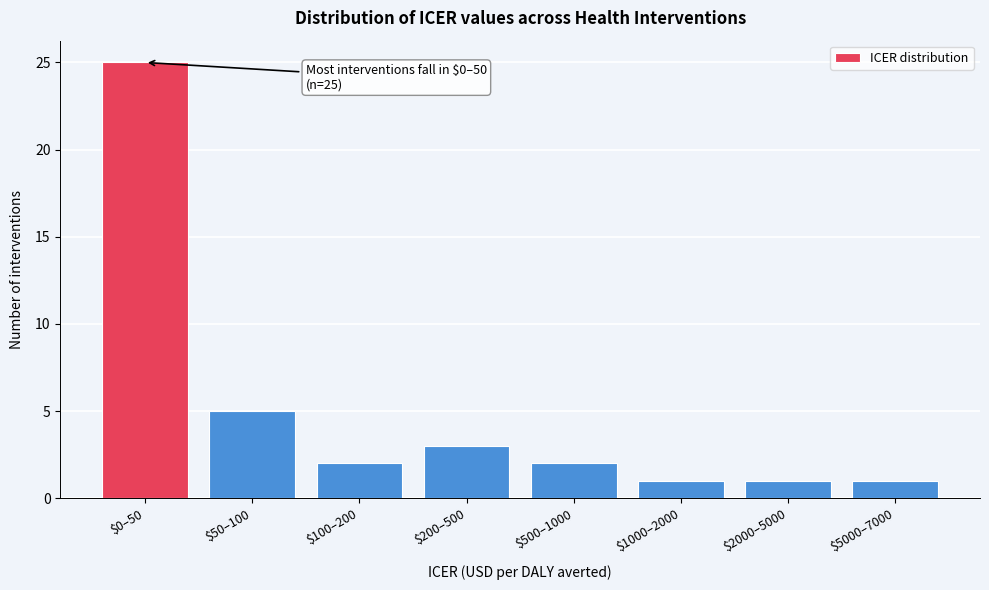

Reading left to right, extract all data points from this chart.

25	5	2	3	2	1	1	1